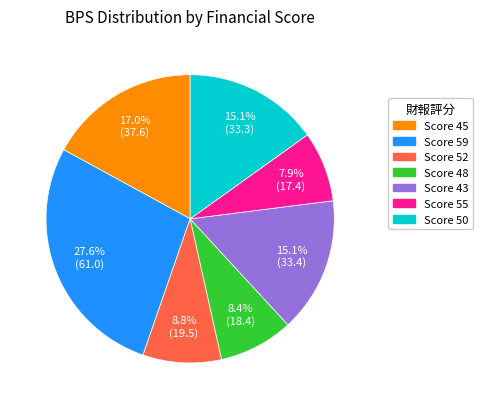

Which category has the biggest portion of the pie?

Score 59